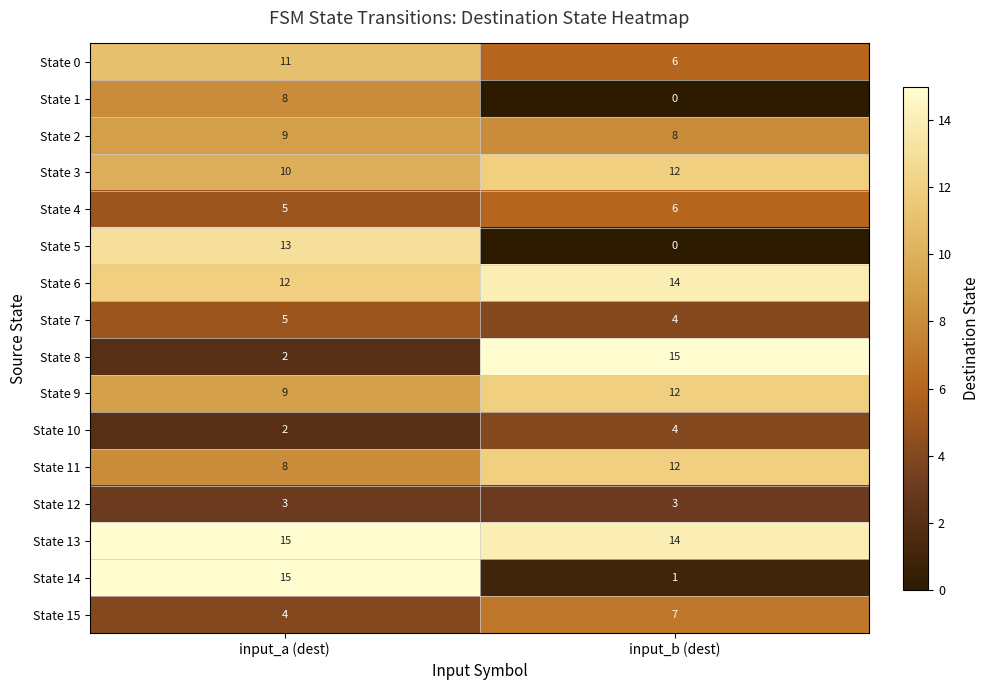

Which series has the largest total across all categories?

State 13